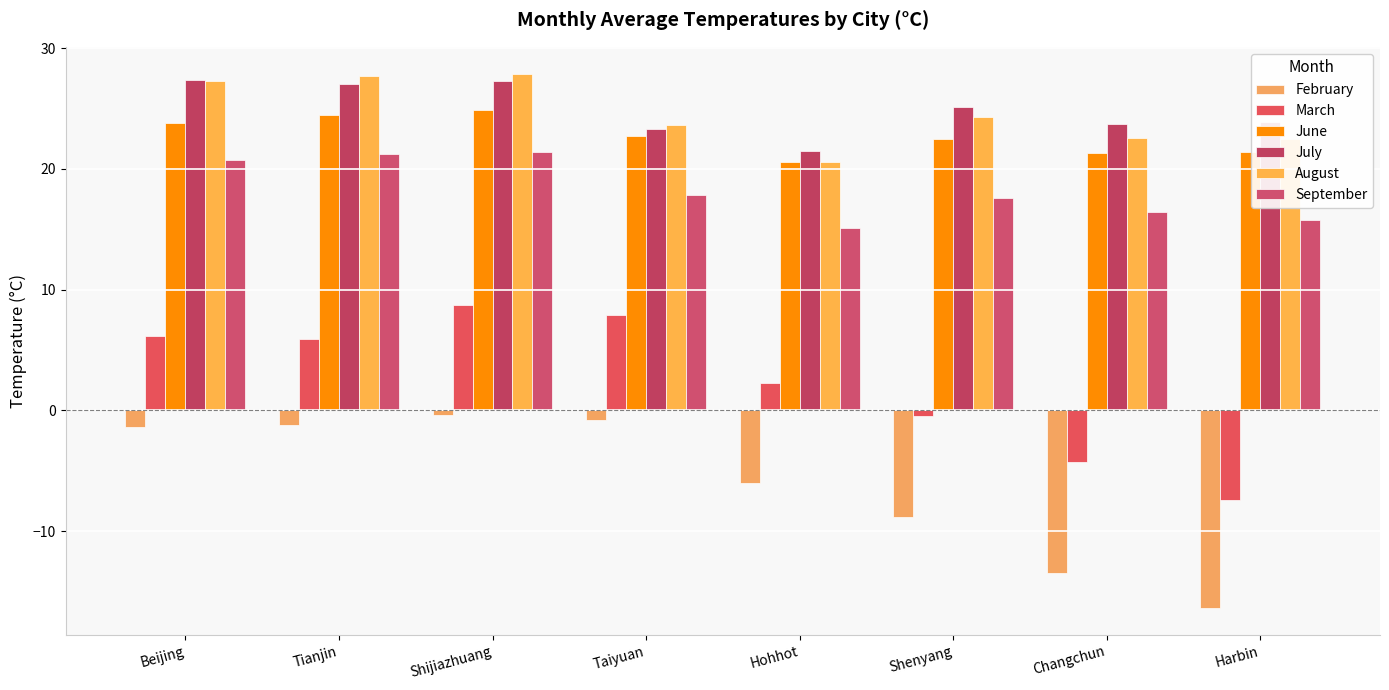

The February series shows -10.1 at Hohhot. True or false?

False